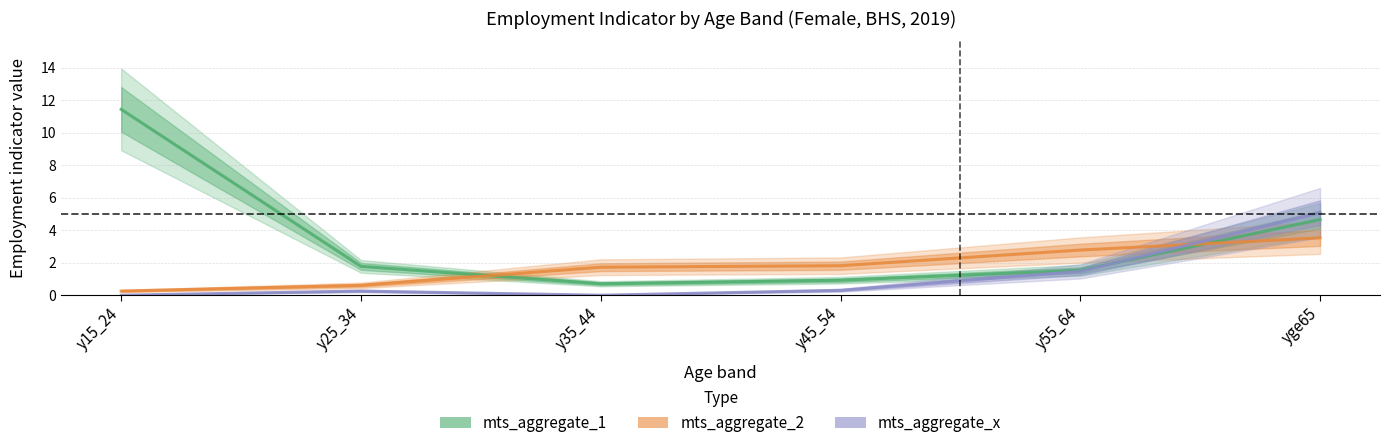

Which category has the highest value in the mts_aggregate_2 series?

yge65